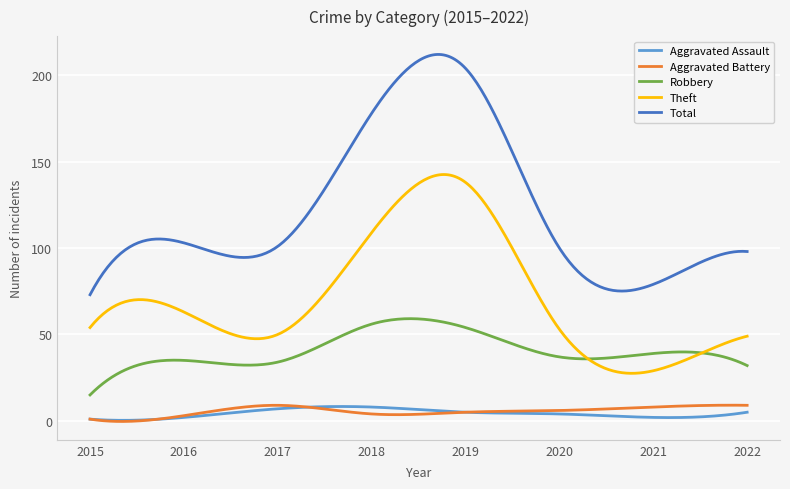

True or false: Total has more than 2 points higher than both neighbors.

True